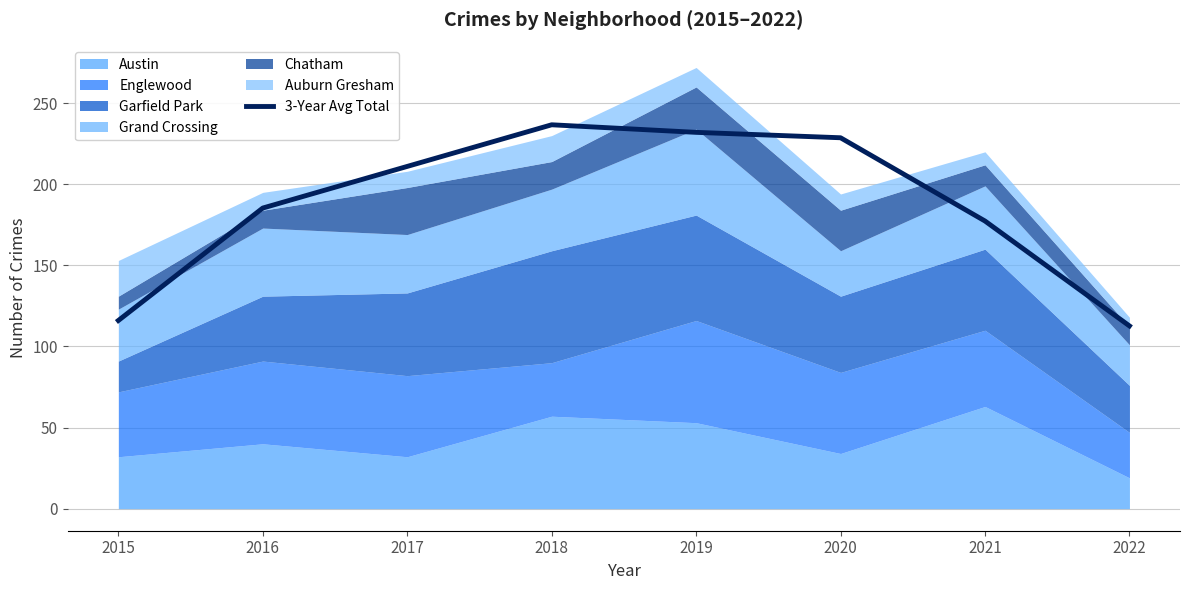

How many values are below 210?

4